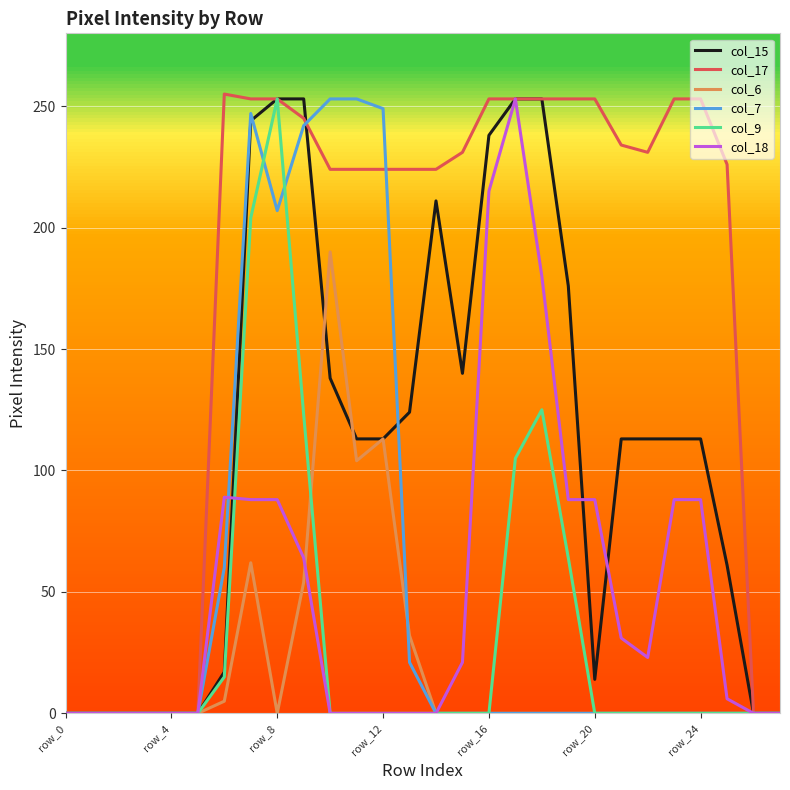

What are all the series names shown in the legend?

col_15, col_17, col_6, col_7, col_9, col_18